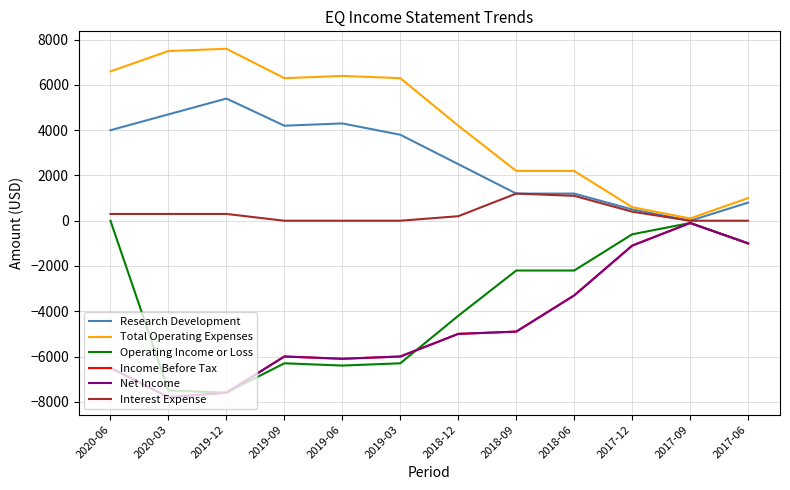

Does the chart have visible grid lines?

Yes